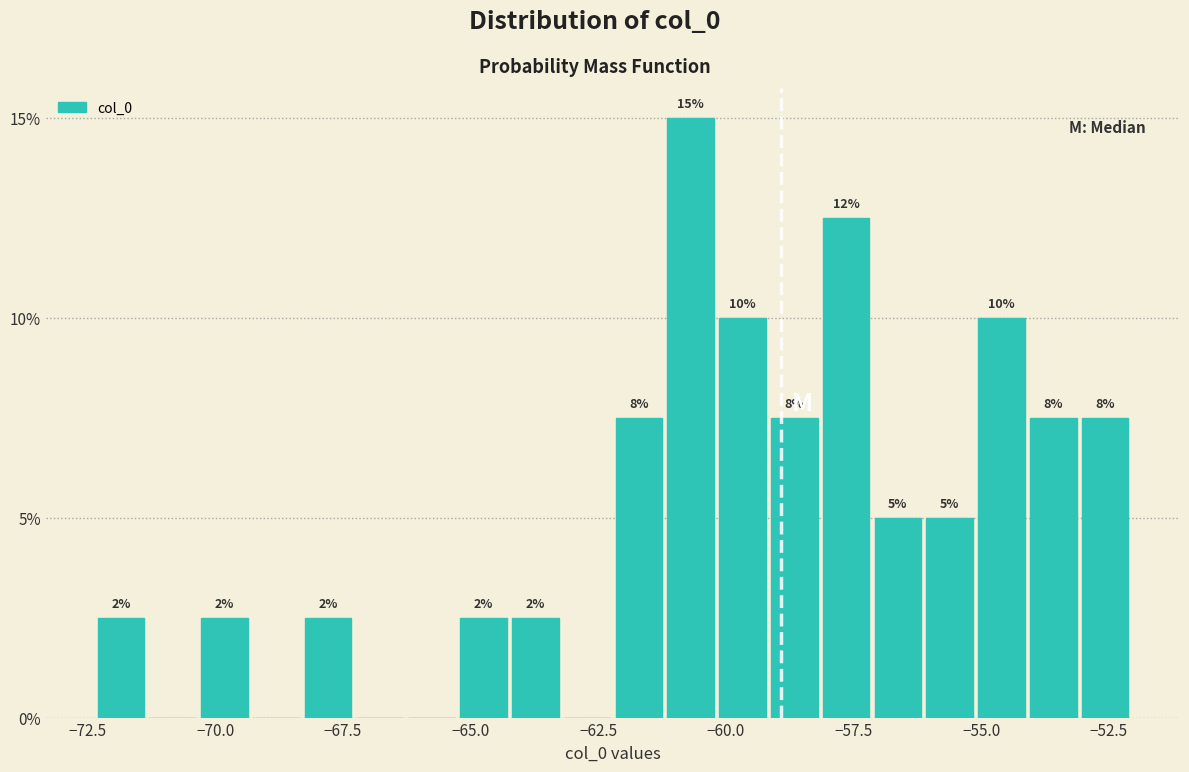

Read against the x-axis, roughly where is the centre of the tallest bar?

-60.5